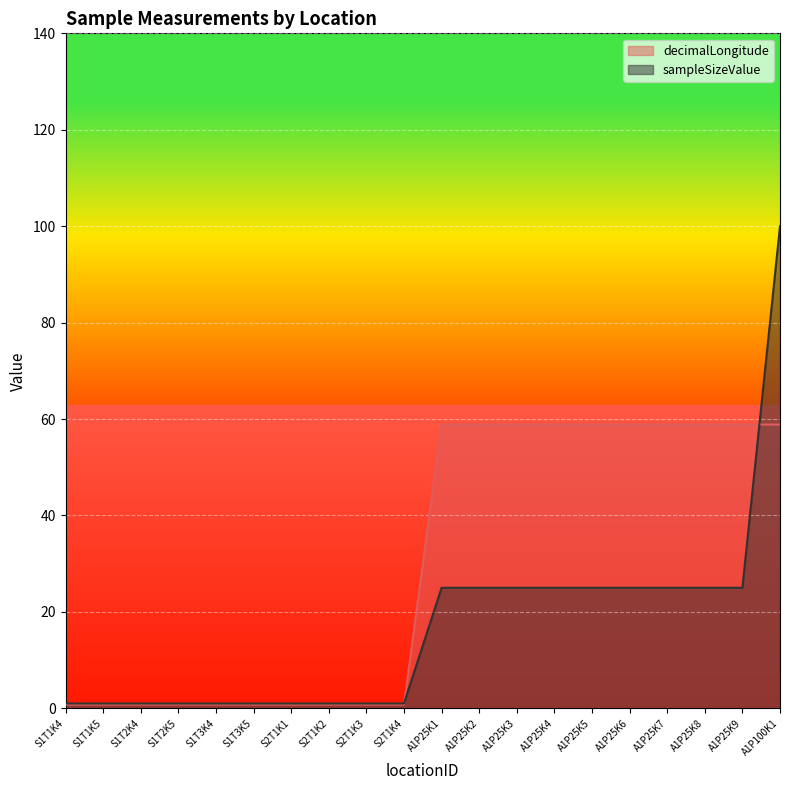

What is the sum of all decimalLongitude values?

596.2